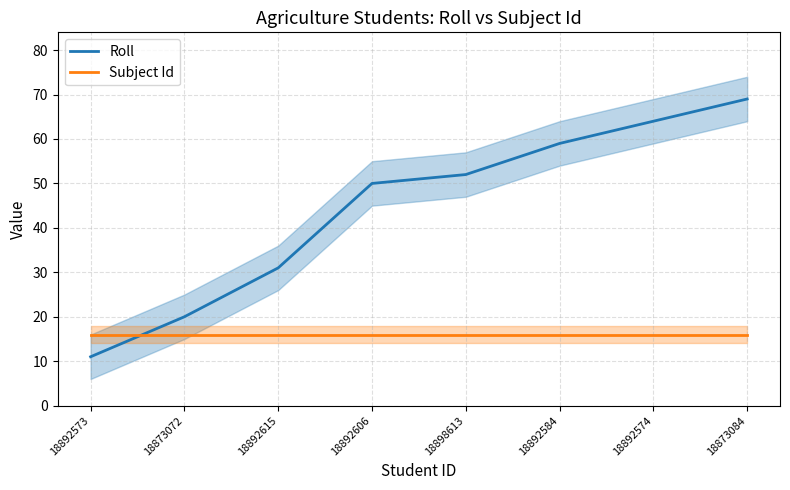

At which label does Roll reach its peak?

18873084